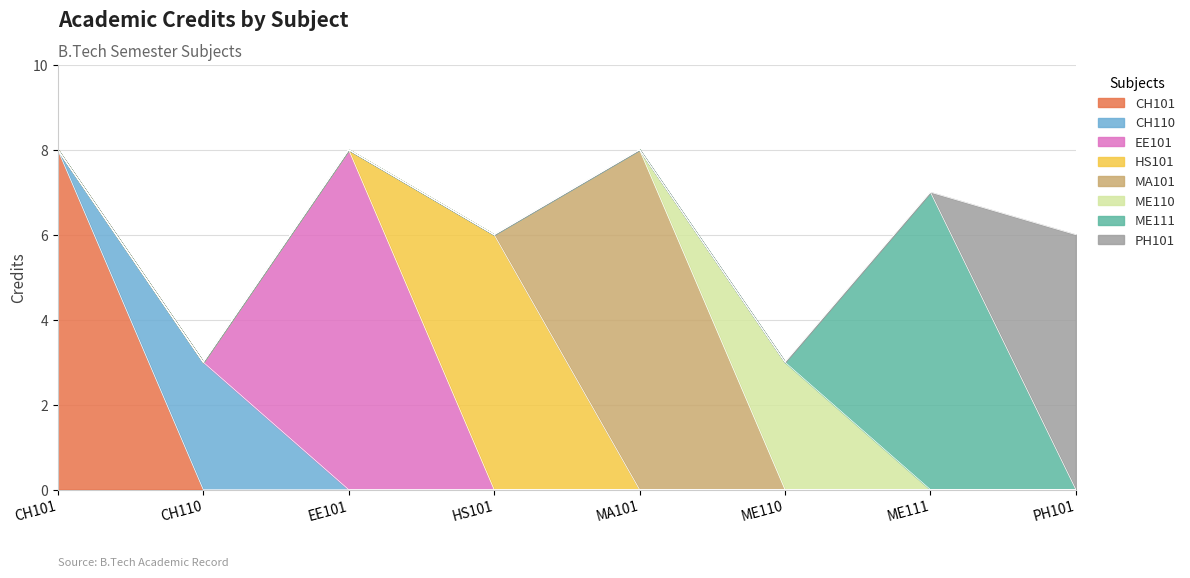

Reading left to right, list all the values displayed in this chart.

8	3	8	6	8	3	7	6